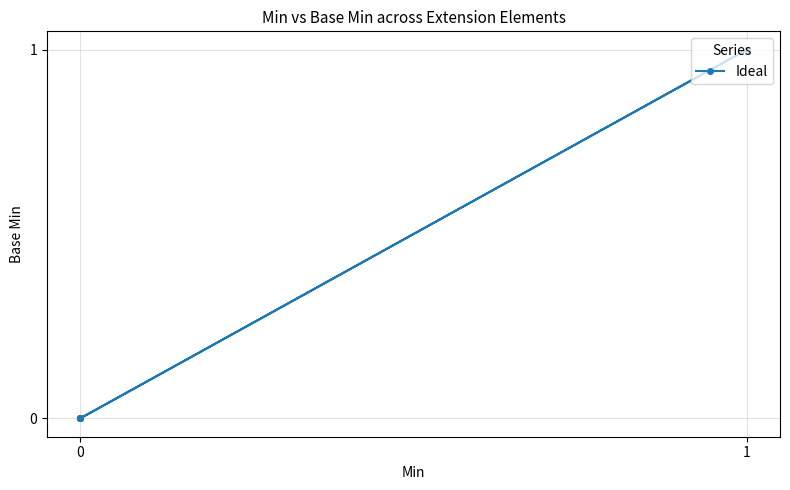

What is the change in value from 0 to 1?

+1